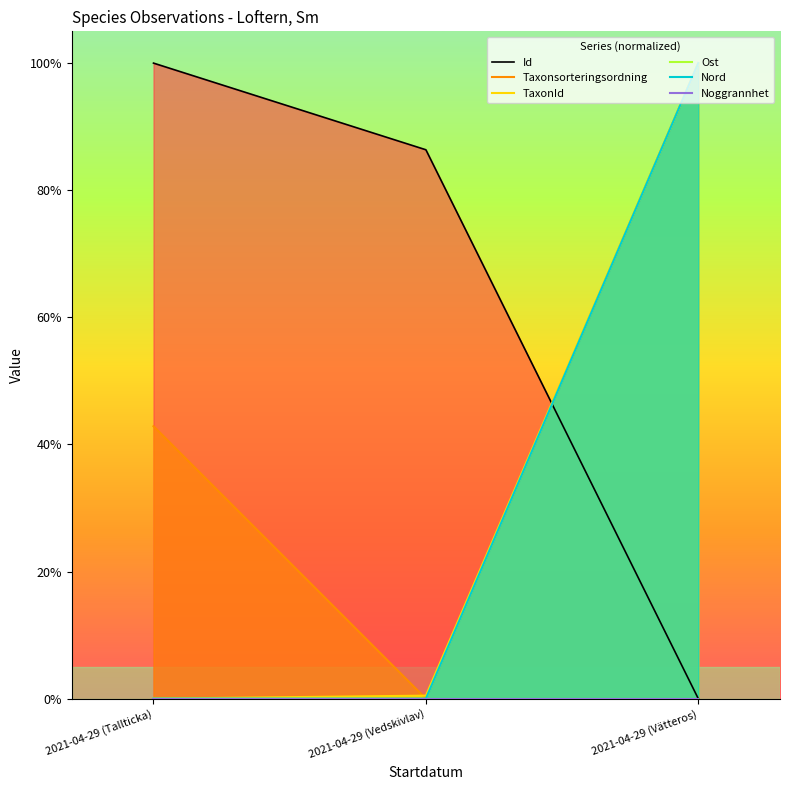

Reading left to right, list all the values displayed in this chart.

Id: 2021-04-29 (Tallticka)=1.0	2021-04-29 (Vedskivlav)=0.9	2021-04-29 (Vätteros)=0.0
Taxonsorteringsordning: 2021-04-29 (Tallticka)=0.4	2021-04-29 (Vedskivlav)=0.0	2021-04-29 (Vätteros)=1.0
TaxonId: 2021-04-29 (Tallticka)=0.0	2021-04-29 (Vedskivlav)=0.0	2021-04-29 (Vätteros)=1.0
Ost: 2021-04-29 (Tallticka)=0.0	2021-04-29 (Vedskivlav)=0.0	2021-04-29 (Vätteros)=1.0
Nord: 2021-04-29 (Tallticka)=0.0	2021-04-29 (Vedskivlav)=0.0	2021-04-29 (Vätteros)=1.0
Noggrannhet: 2021-04-29 (Tallticka)=0.0	2021-04-29 (Vedskivlav)=0.0	2021-04-29 (Vätteros)=0.0